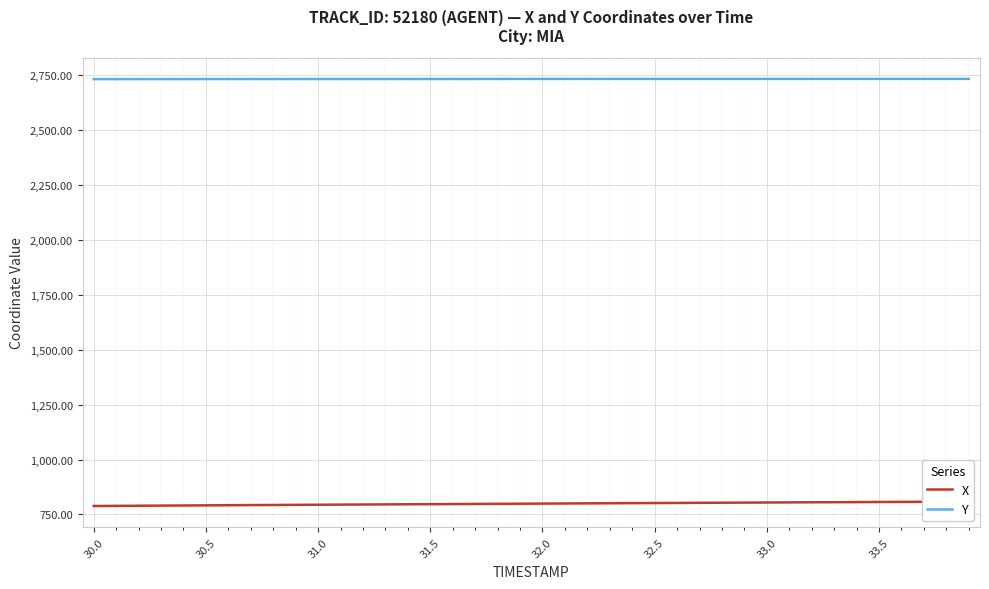

What is the difference between the maximum and minimum values in the Y series?

1.2